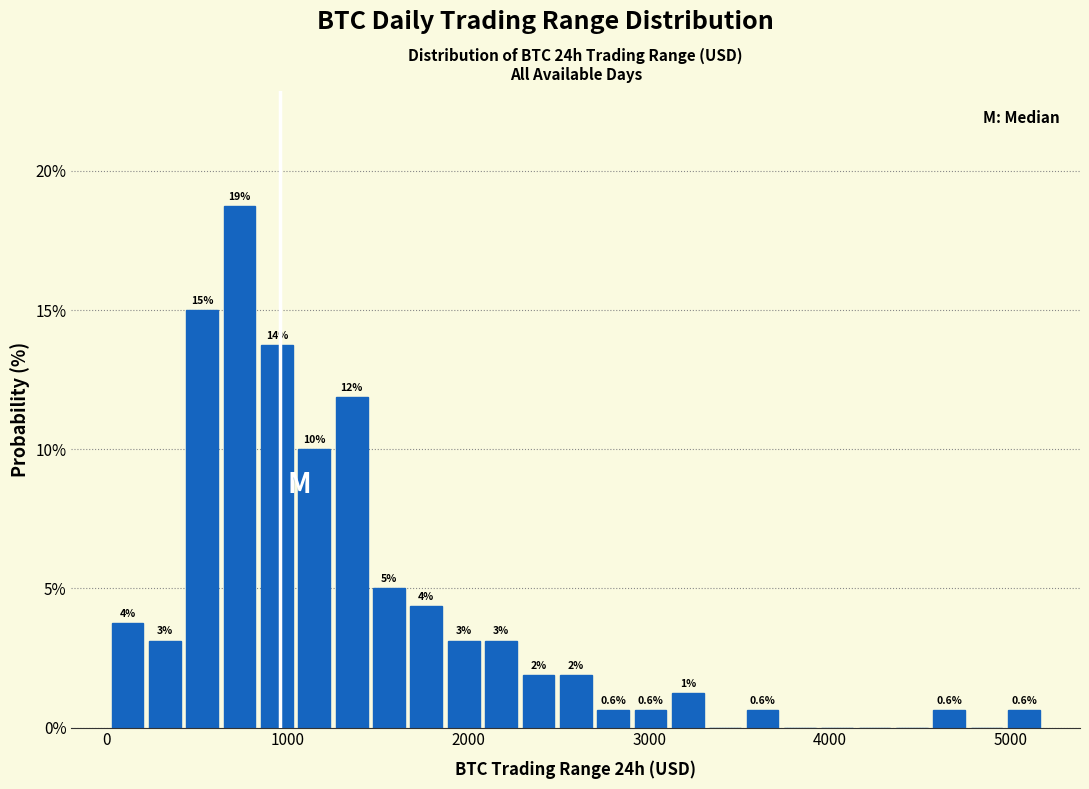

Read against the x-axis, roughly where is the centre of the tallest bar?

700